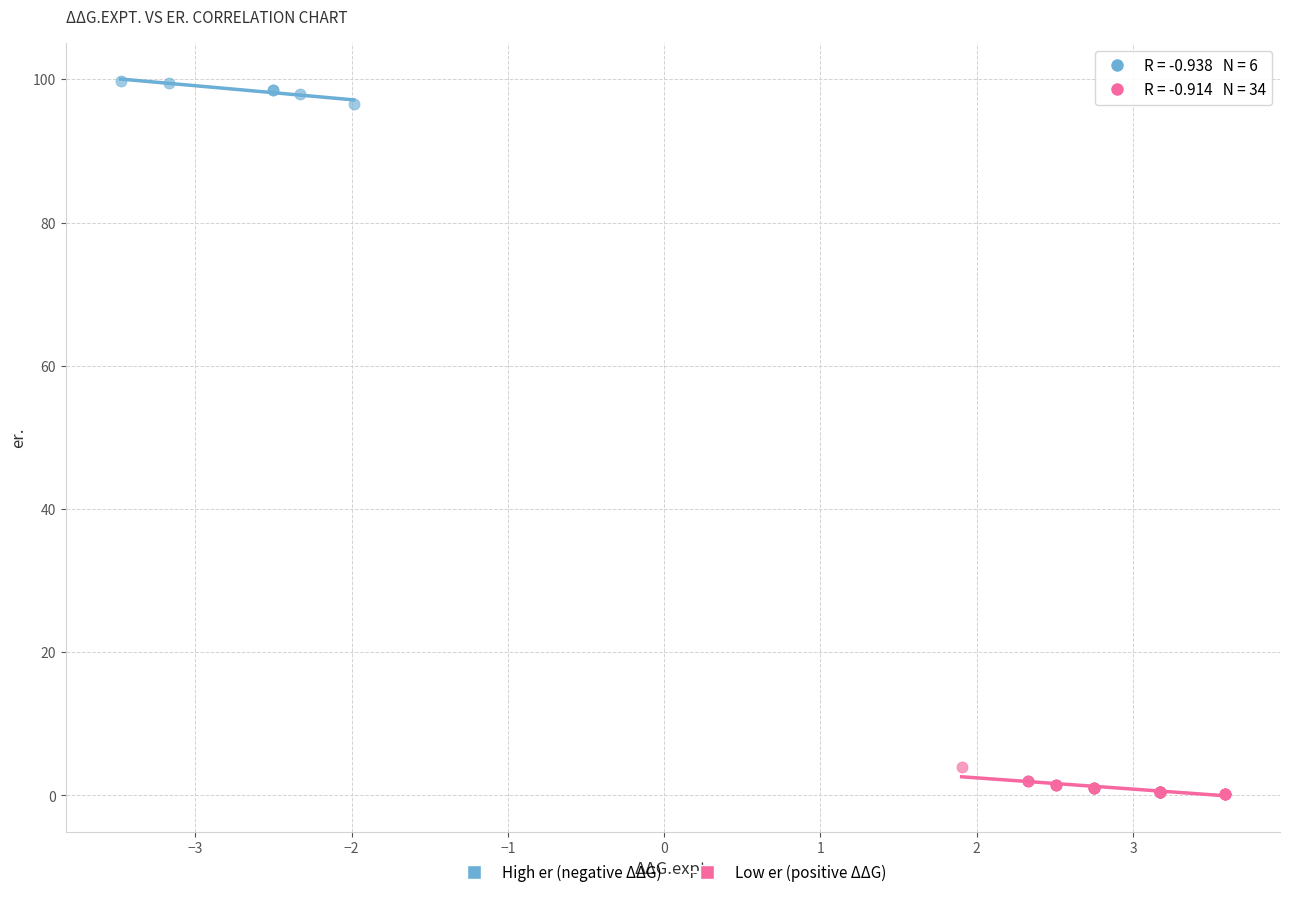

Which series contains the lowest Y value?

Low er (positive ΔΔG)